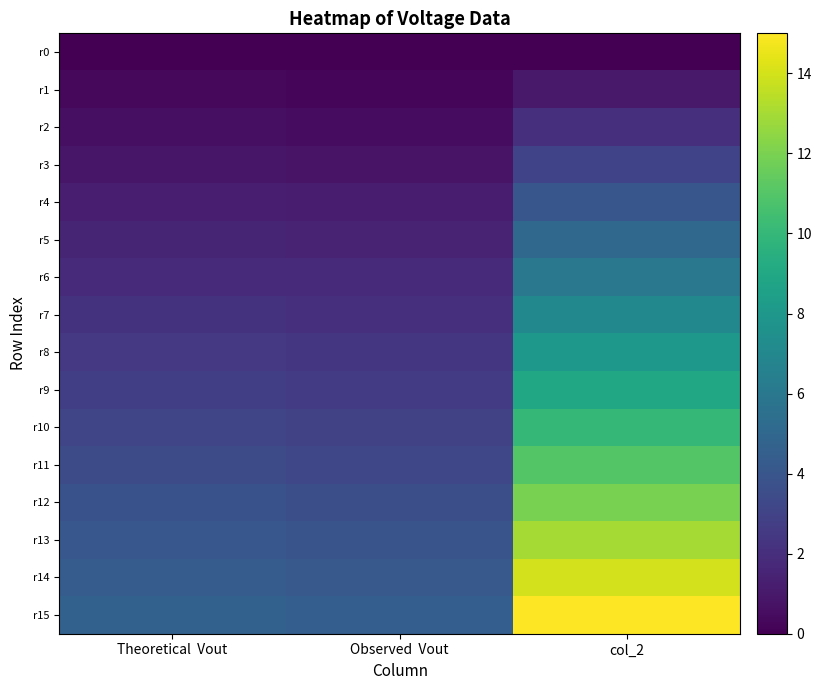

Which series changed the most between Observed Vout and col_2?

r15